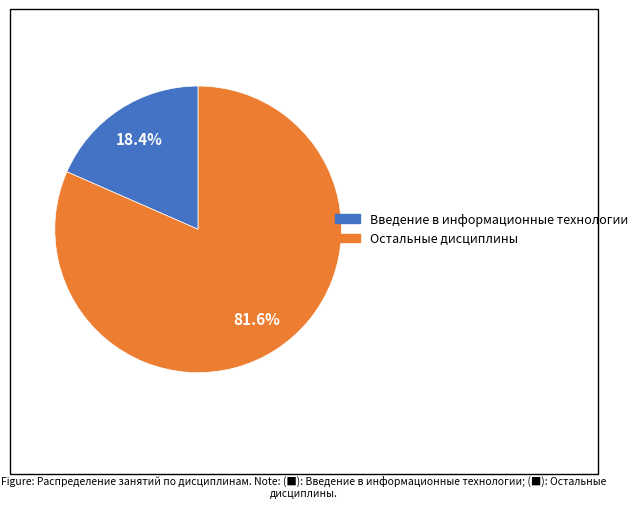

Is there a majority slice in this chart?

Yes